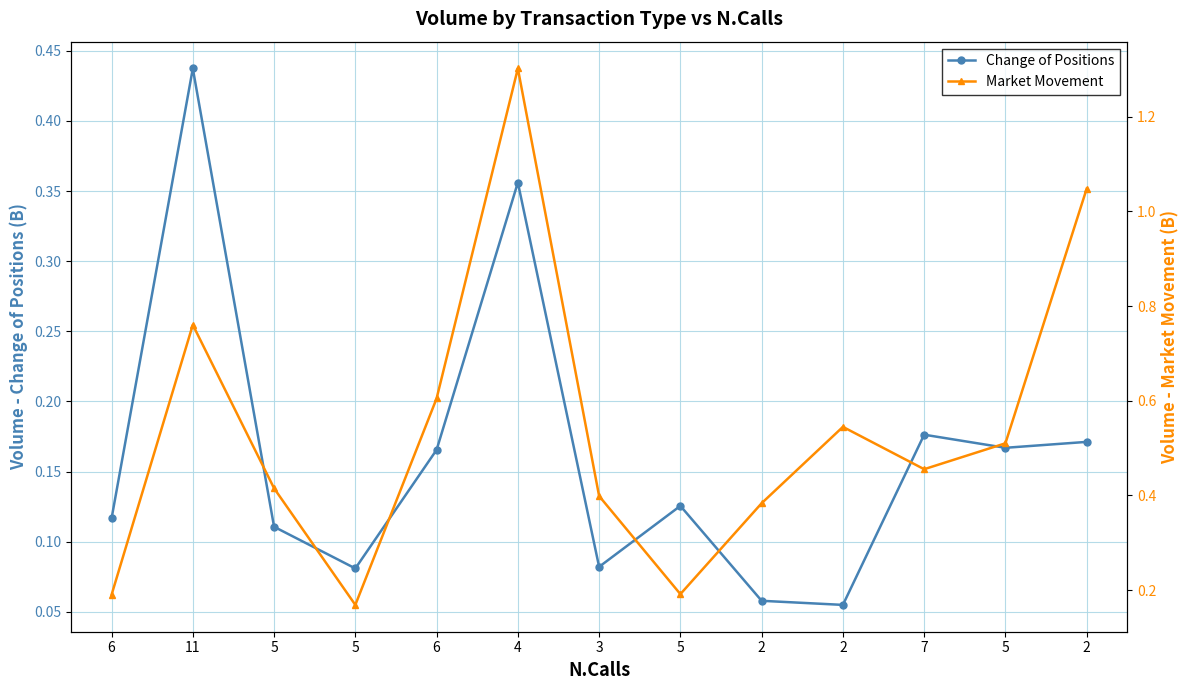

At which label is Change of Positions closest to 0?

2